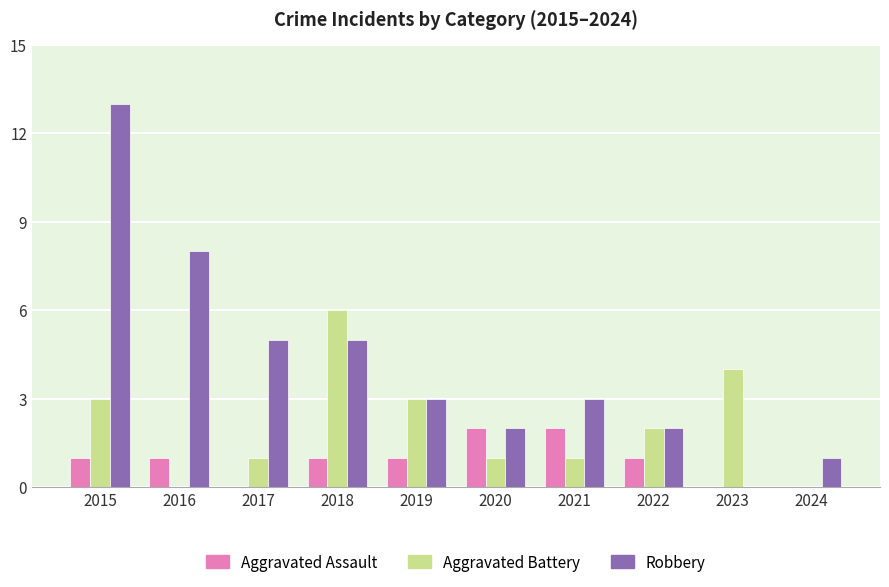

Which series has the largest range (max minus min)?

Robbery